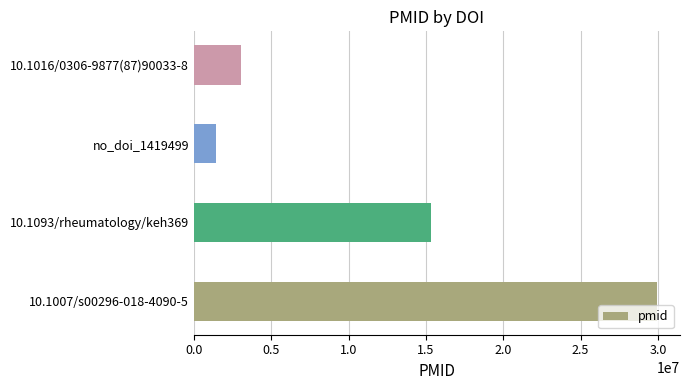

Rank the categories by value from highest to lowest.

10.1007/s00296-018-4090-5, 10.1093/rheumatology/keh369, 10.1016/0306-9877(87)90033-8, no_doi_1419499